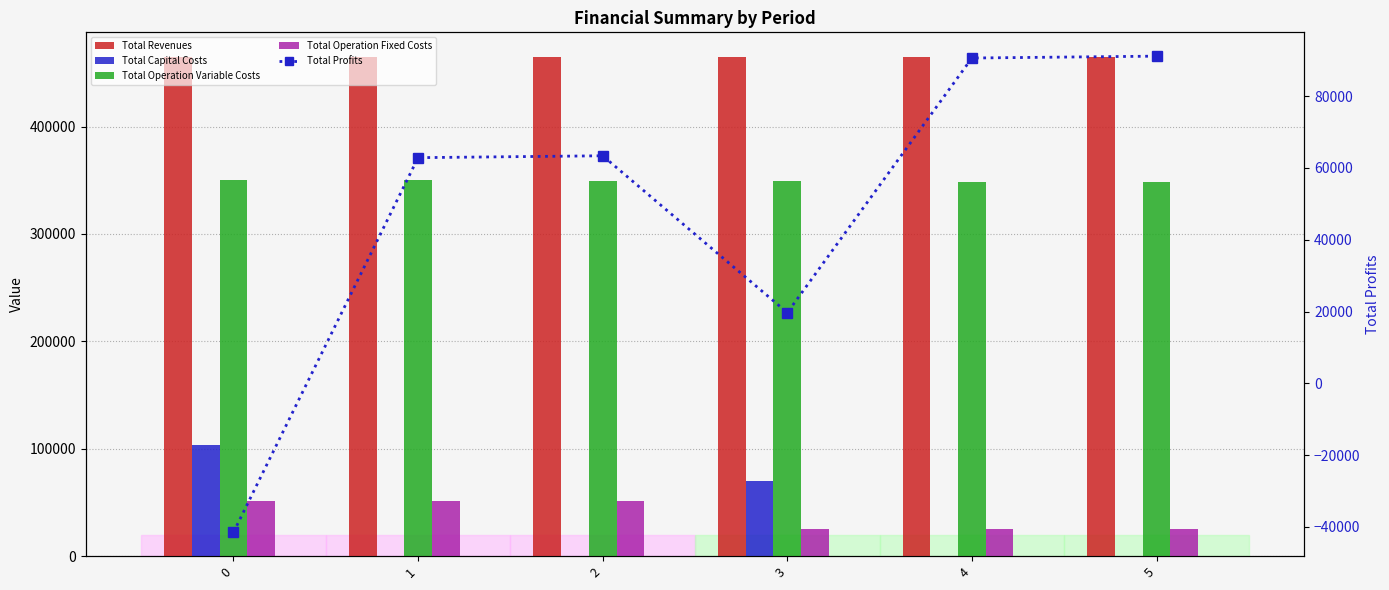

How many Total Capital Costs values are between 0 and 70400?

5